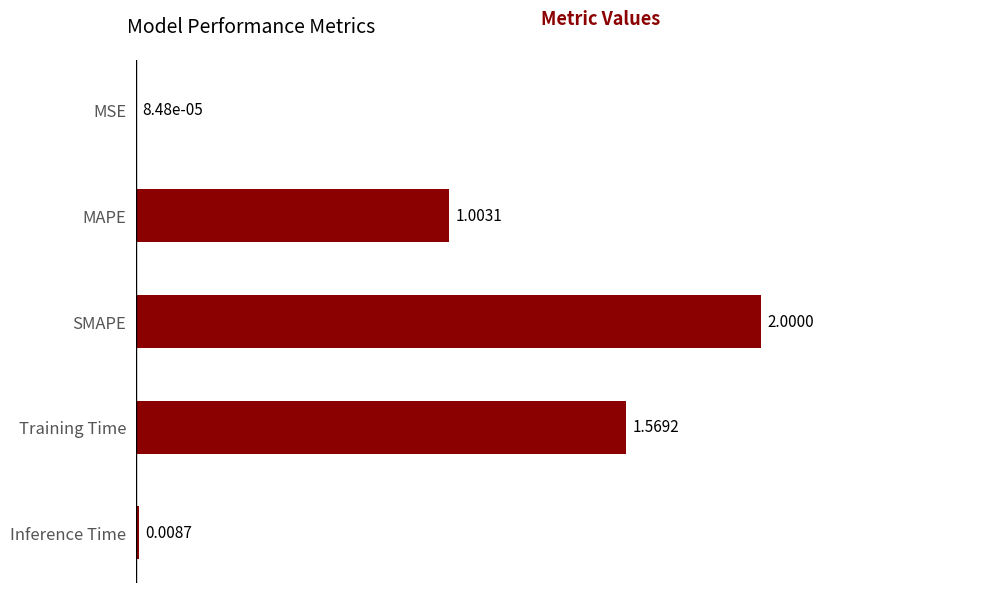

What is the ratio of the value at SMAPE to the value at MAPE?

2.0